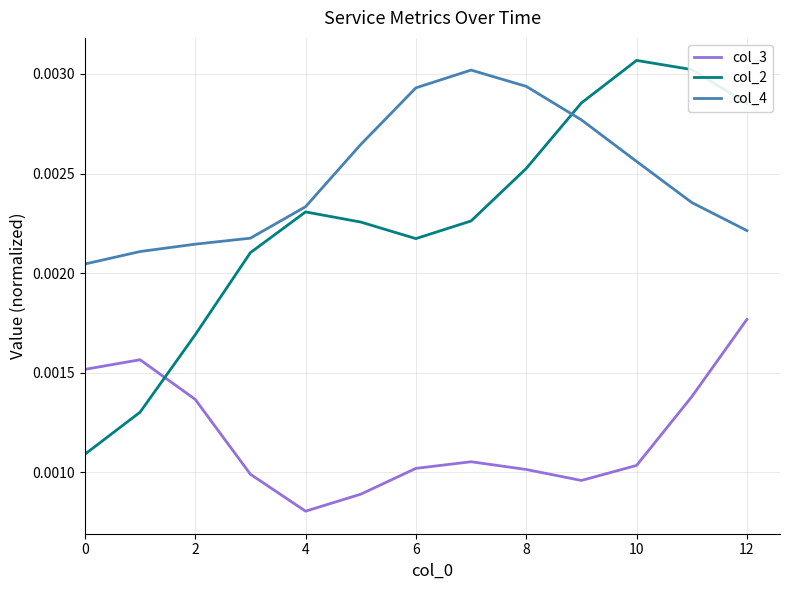

Which series has the largest total across all categories?

col_4